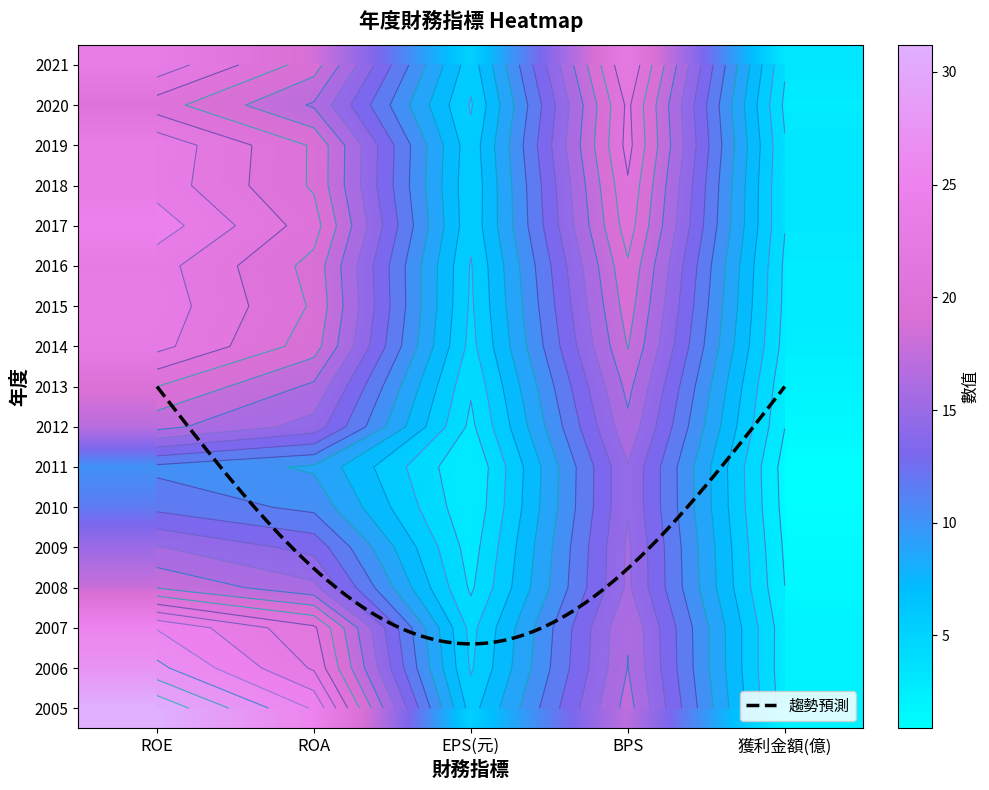

How many series are shown in this chart?

17